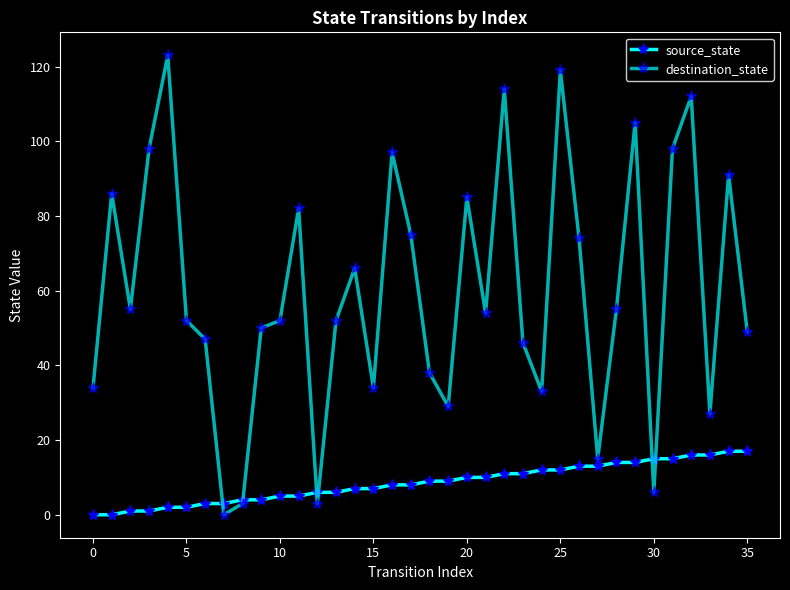

At which category is the sum across all series the highest?

25